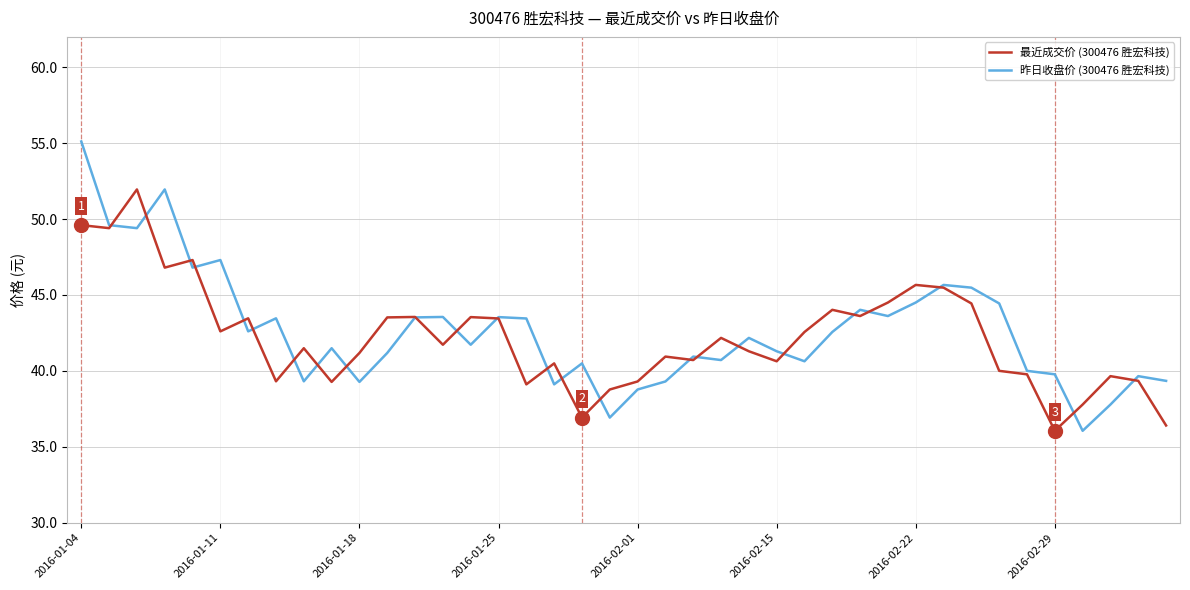

Which series has the largest range (max minus min)?

昨日收盘价 (300476 胜宏科技)